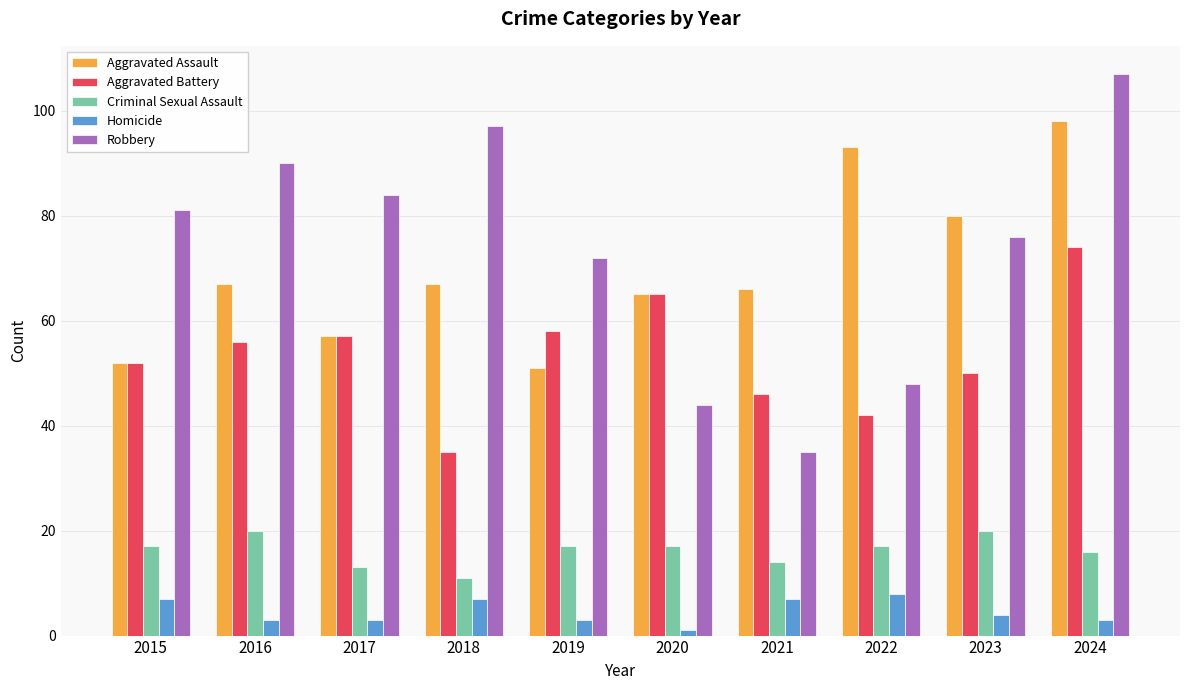

How many bars are there in total?

50